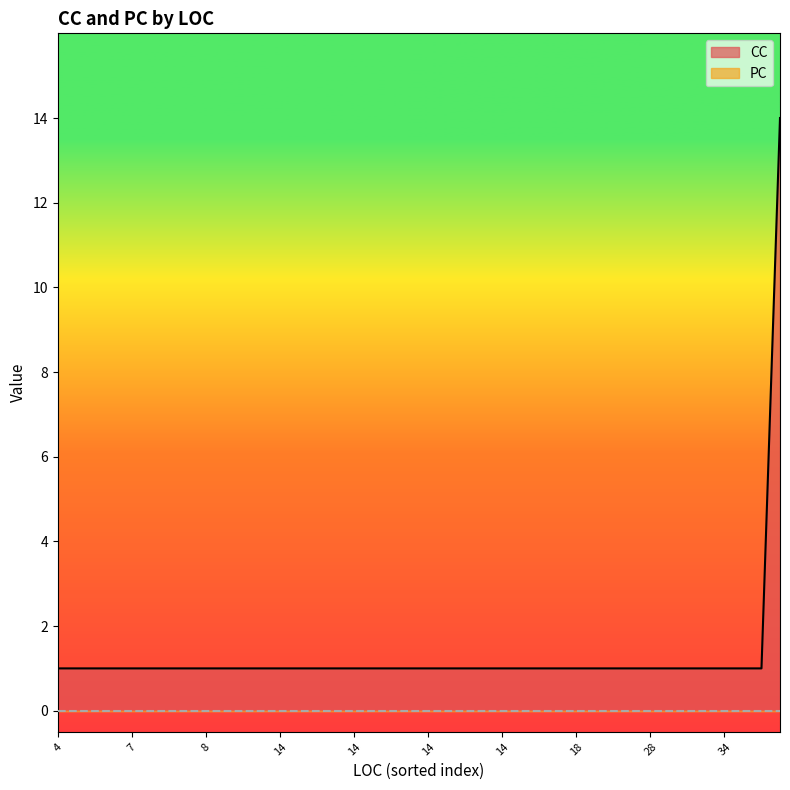

True or false: CC and PC cross at least once.

False